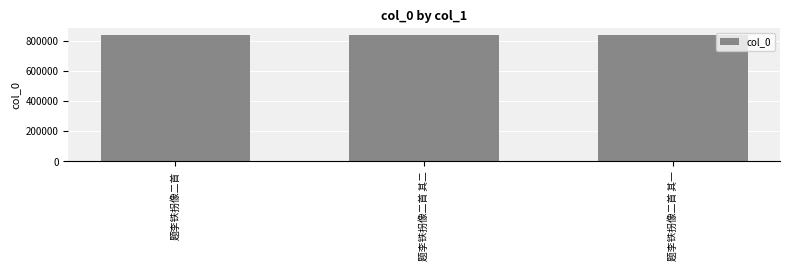

How many bars are there in total?

3